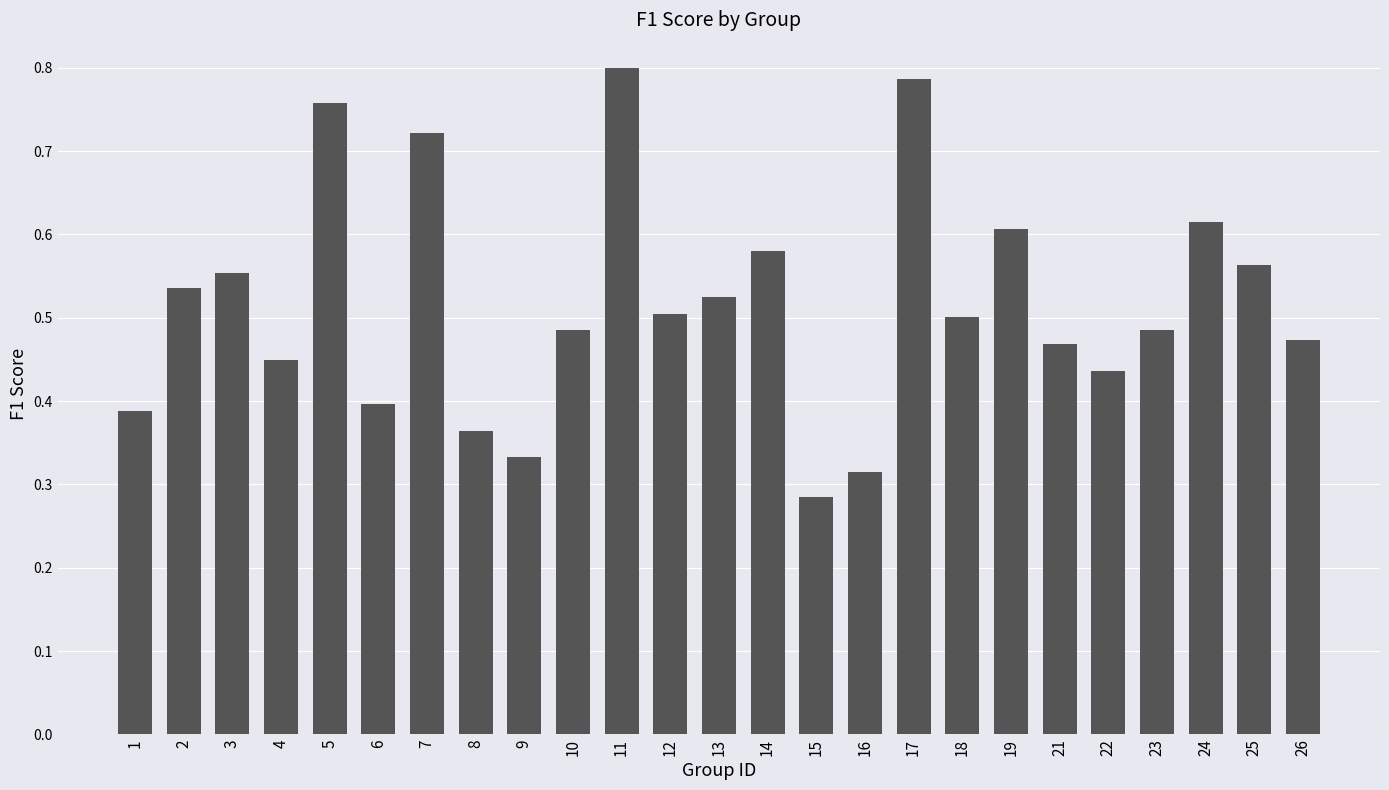

Is it true that the value at 24 is 0.4?

False